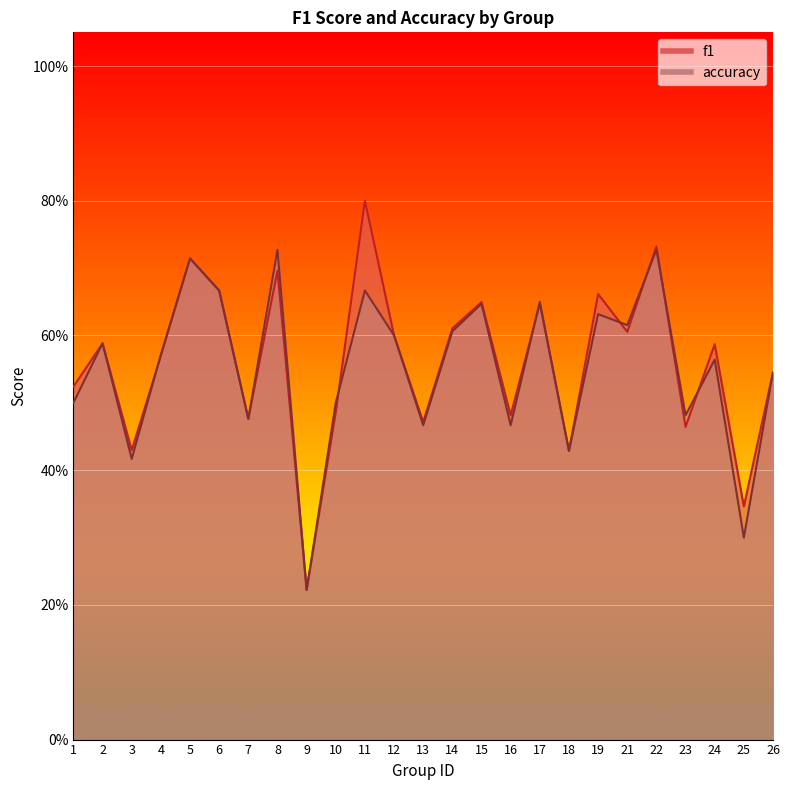

Where is accuracy nearest to the value 0?

9